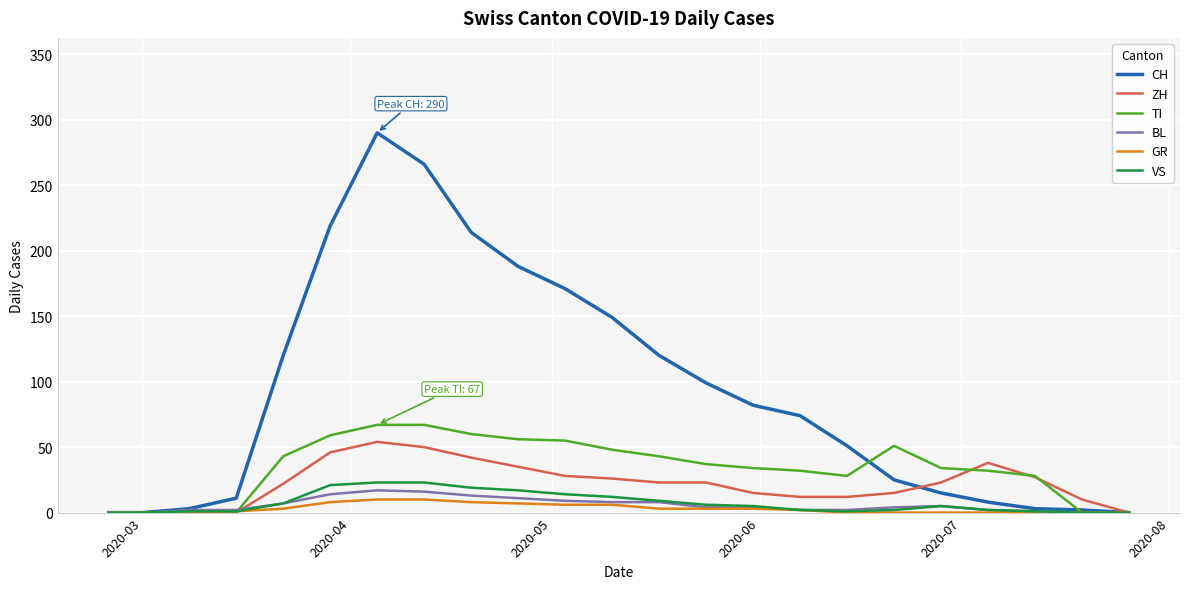

What is the highest value of the ZH series?

54